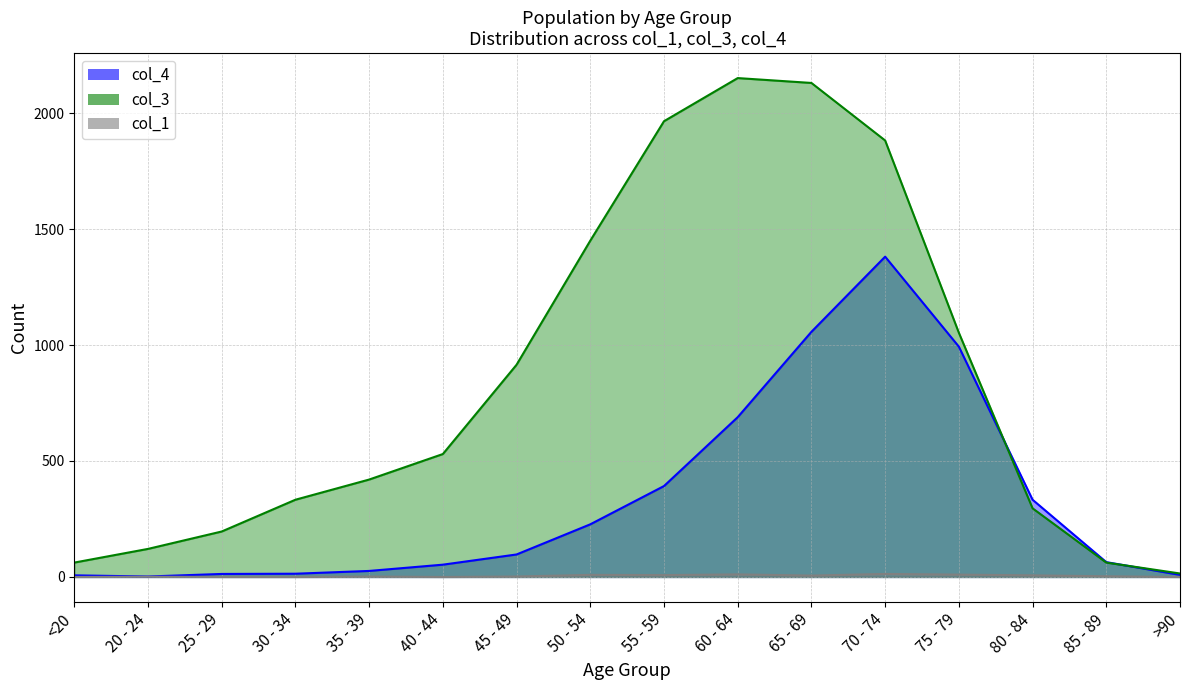

Is the value of col_4 at >90 greater than the value of col_1 at 85 - 89?

Yes